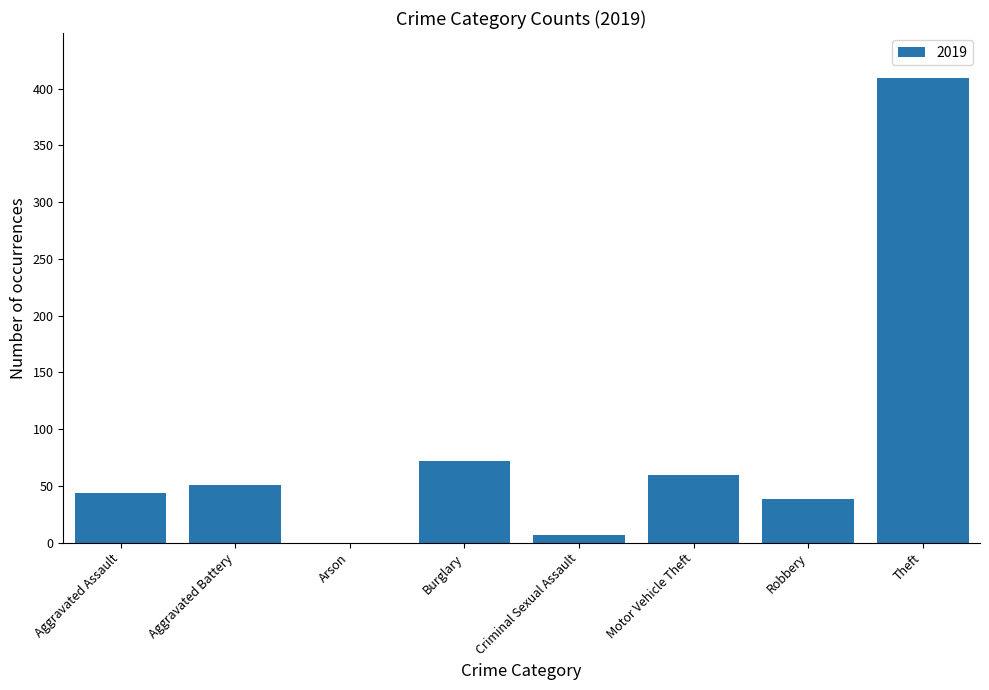

Reading left to right, transcribe all the data shown in this chart.

Aggravated Assault=44	Aggravated Battery=51	Arson=0	Burglary=72	Criminal Sexual Assault=7	Motor Vehicle Theft=60	Robbery=38	Theft=409